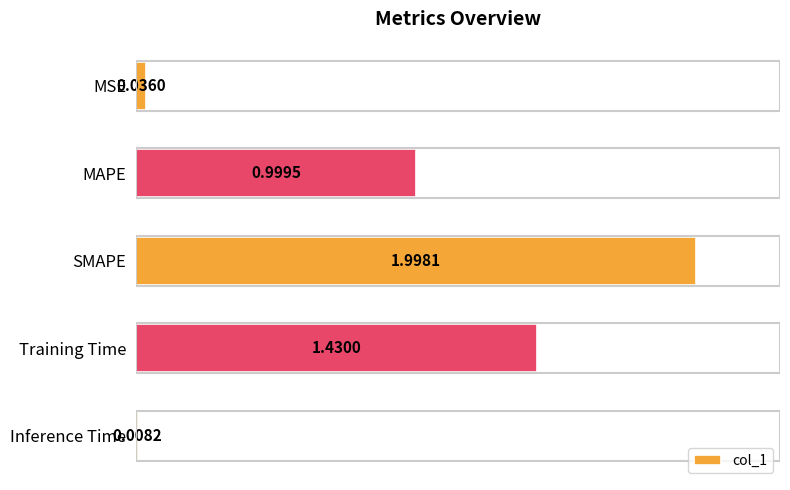

What is the change in value from SMAPE to Training Time?

-0.6